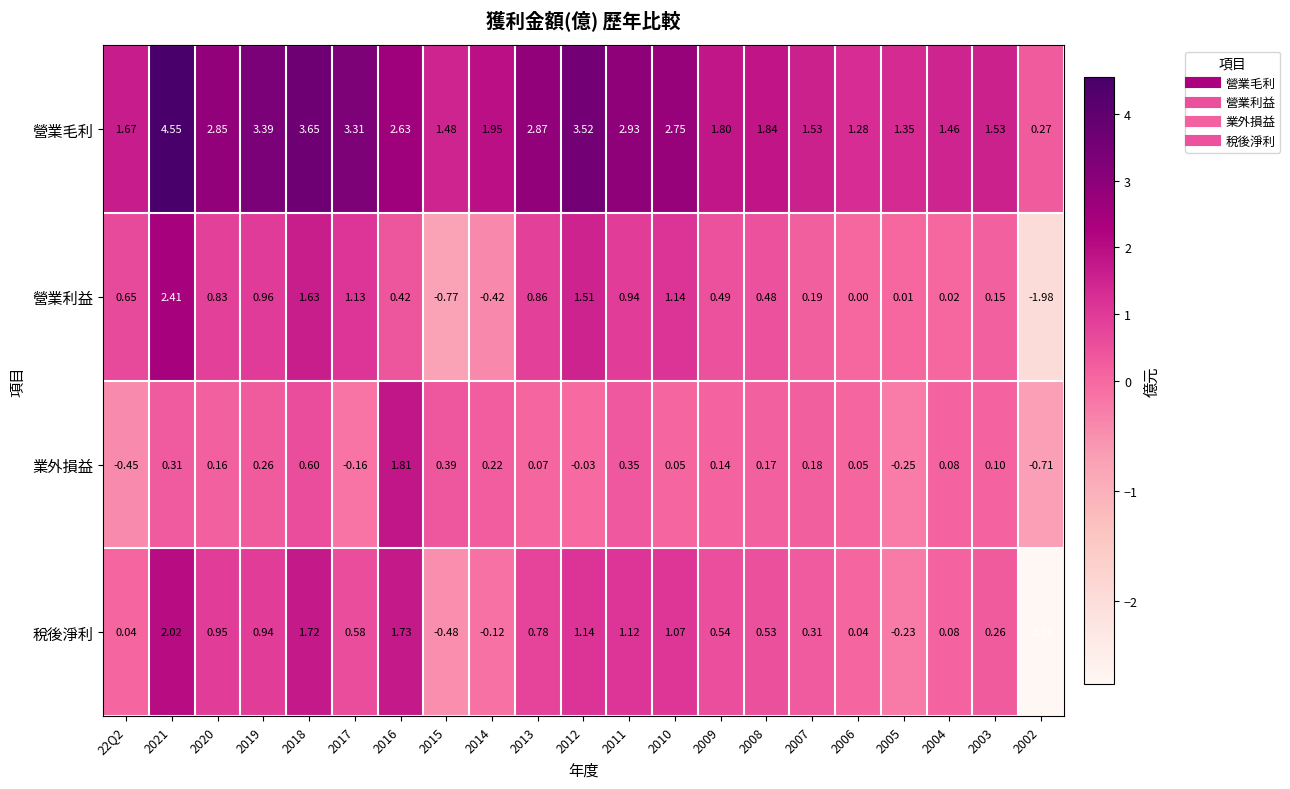

Is the value of 營業利益 at 2007 greater than the value of 營業毛利 at 22Q2?

No